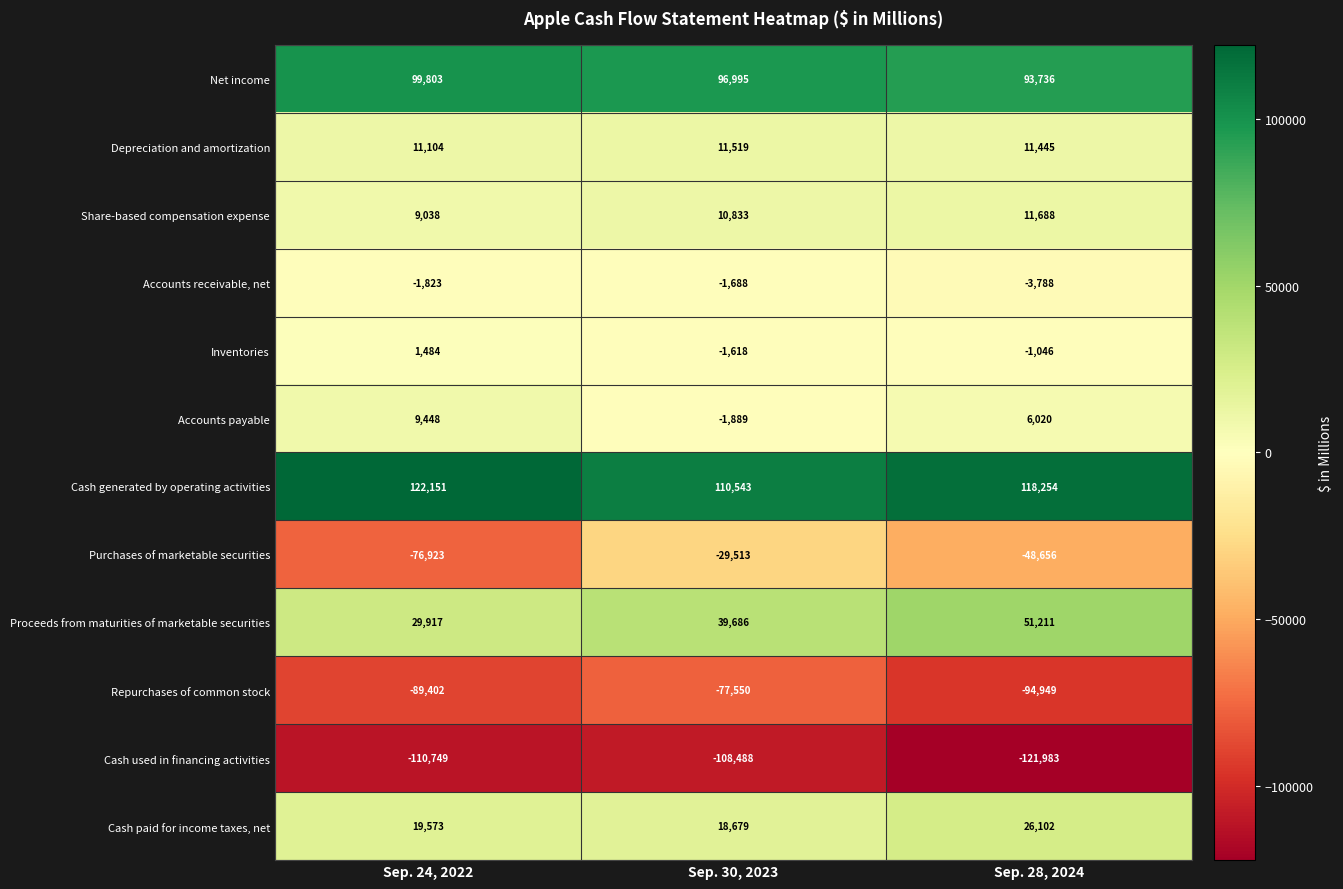

What is the average value of the Accounts payable series?

4526